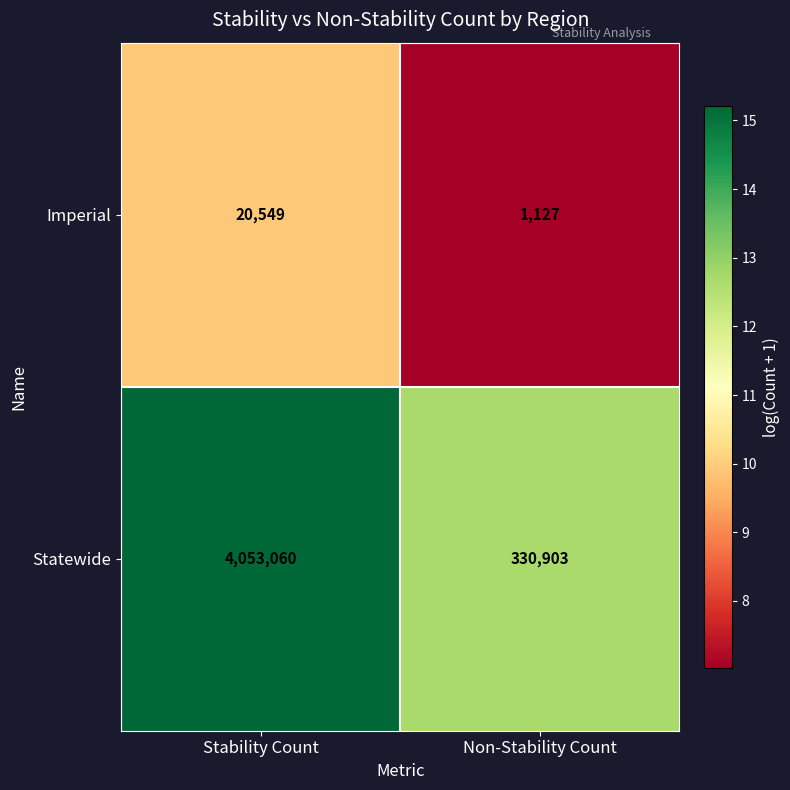

At which category is the sum across all series the highest?

Stability Count